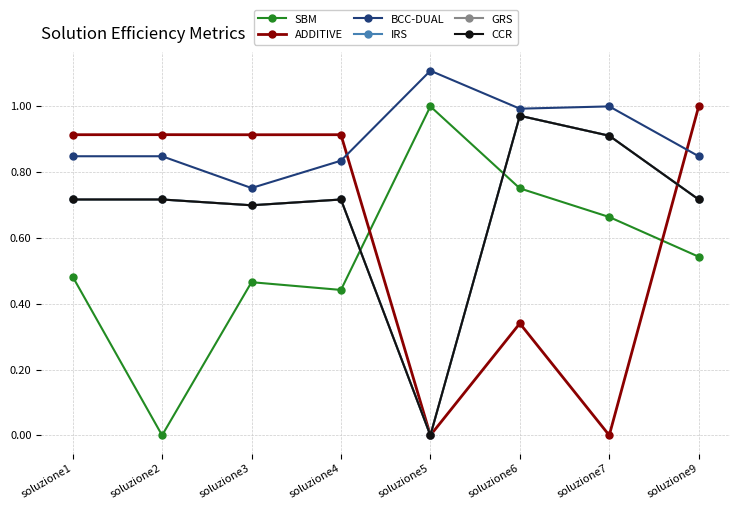

Is this an area chart (filled region under the line)?

No